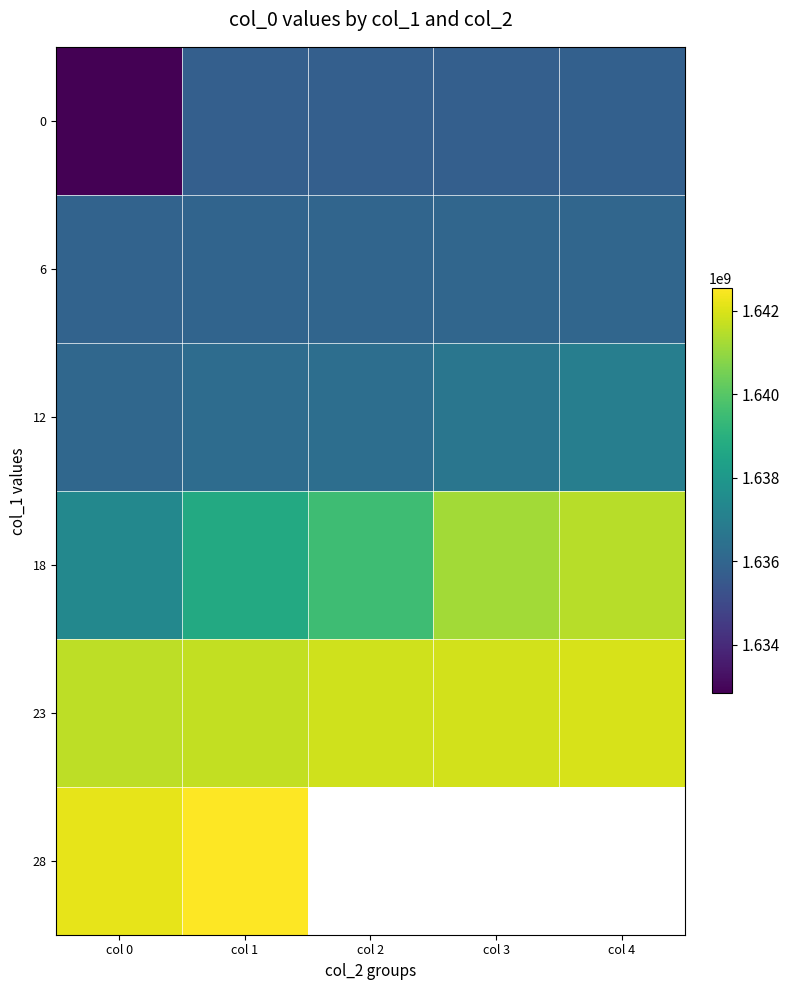

What is the maximum value shown in the chart?

1642547289.0